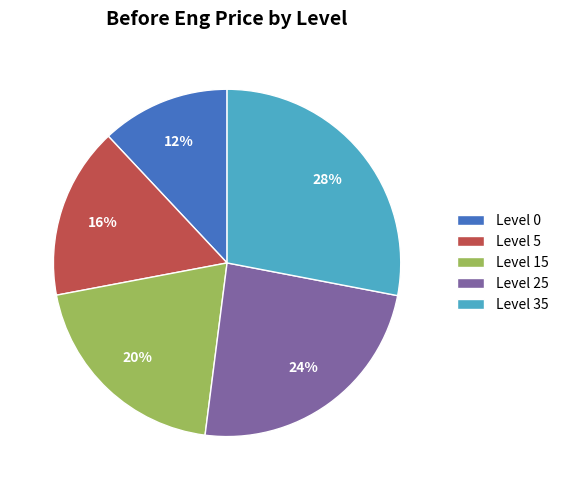

How many slices are in this pie chart?

5